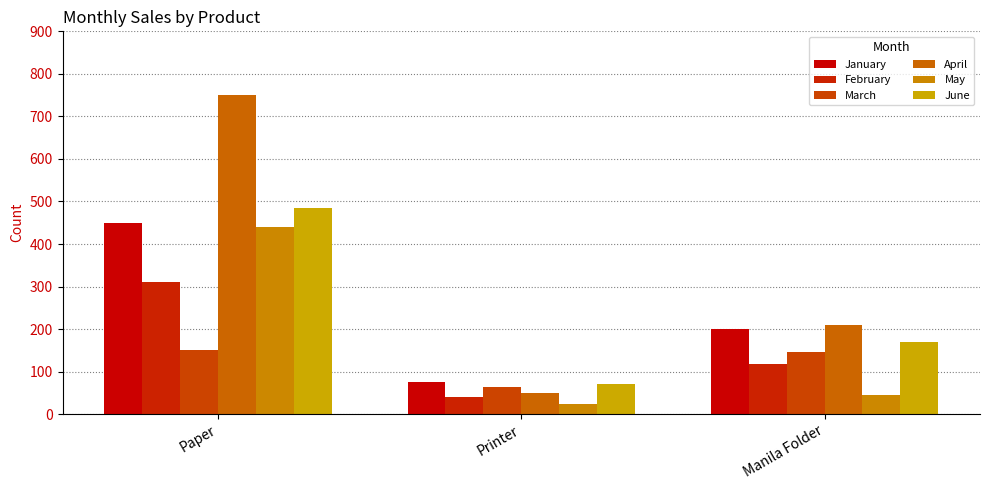

What is the value of the April bar at the 2nd from the left?

50